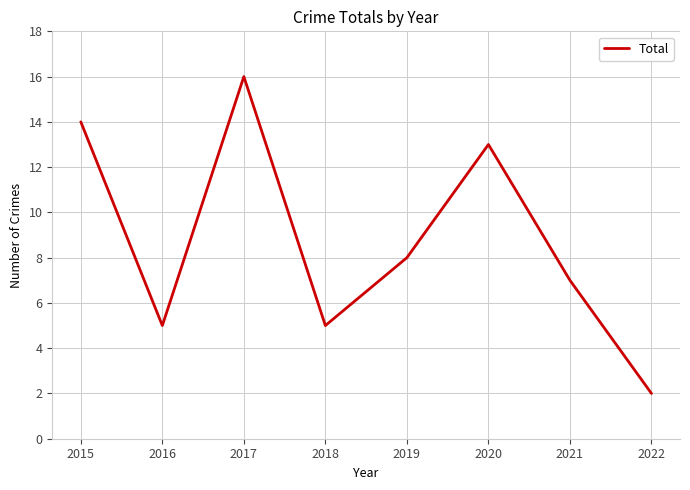

How many categories are shown in the chart?

8